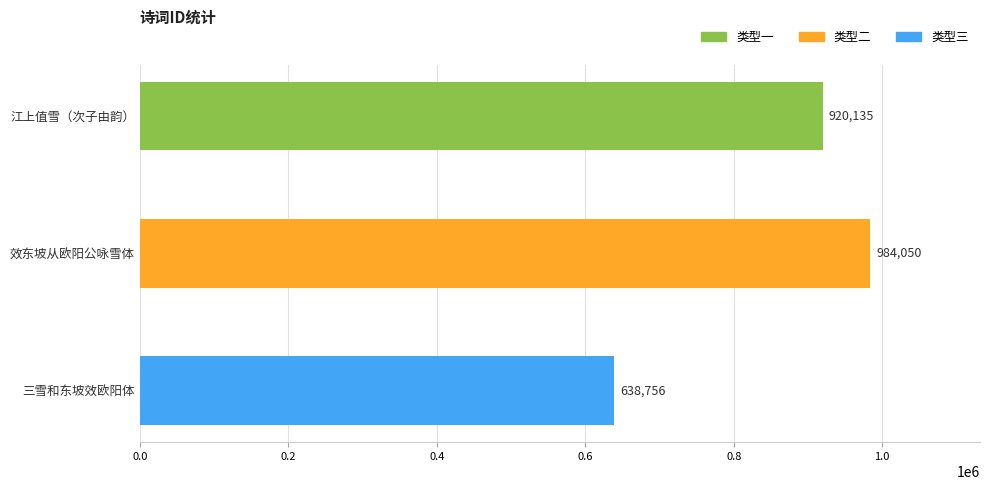

What is the difference between the maximum and minimum values?

345294